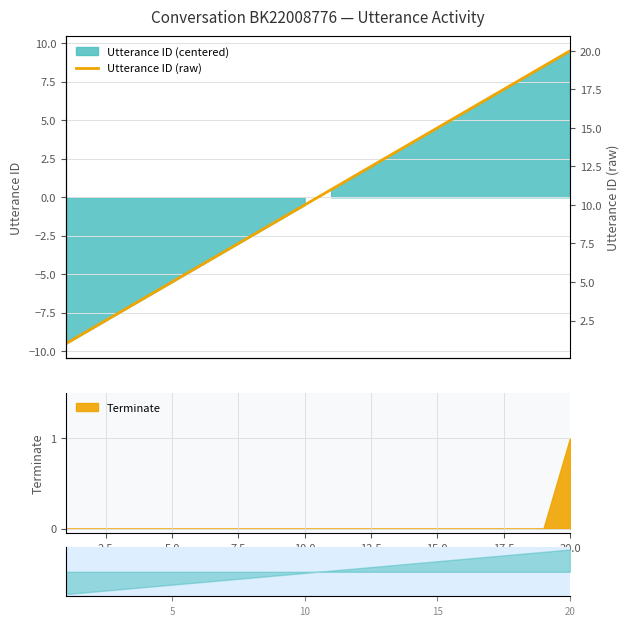

What is the value of the 7th point from the left?

7